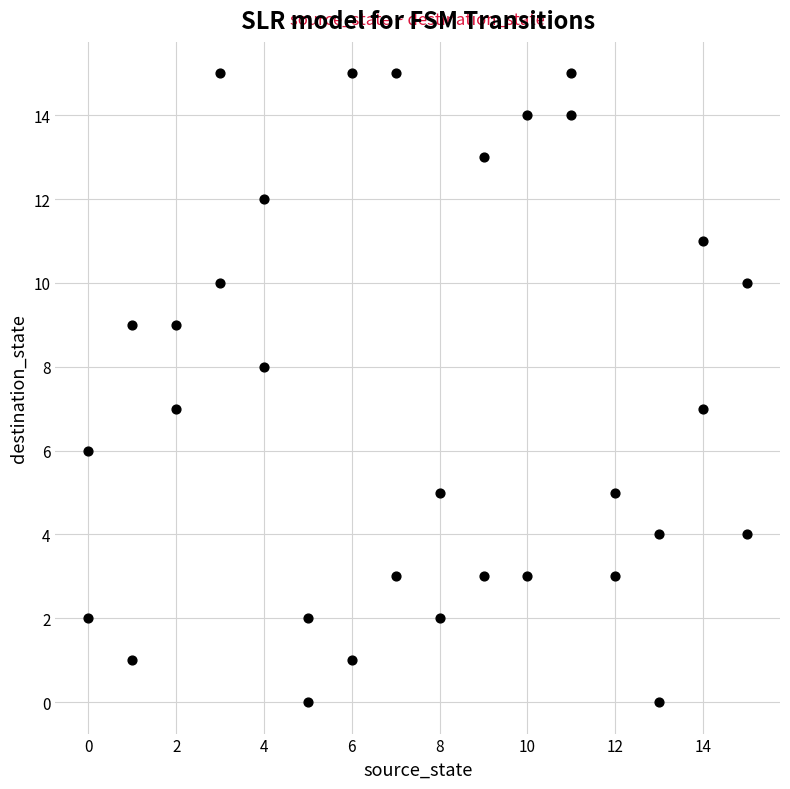

What is the range of X values (max minus min)?

15